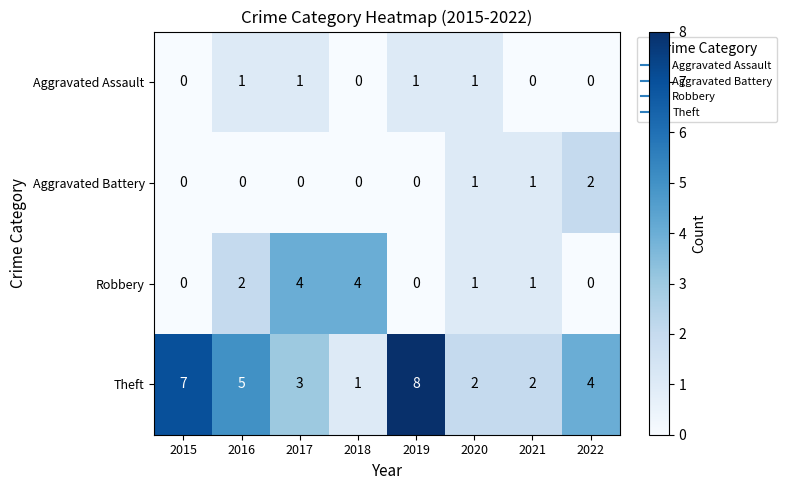

Is it true that Theft equals 5 at 2016?

True